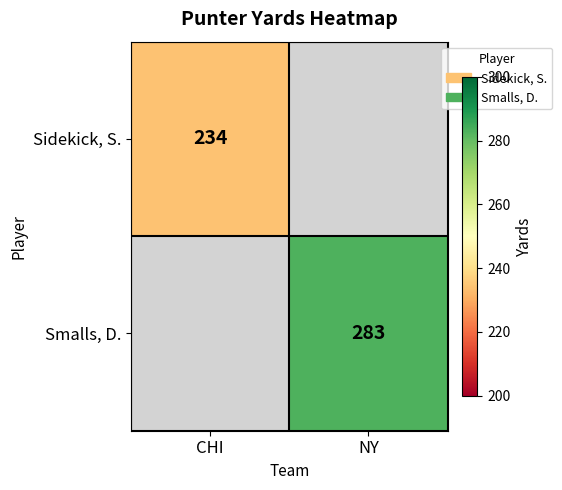

True or false: Smalls, D. has a value of 468 at NY.

False